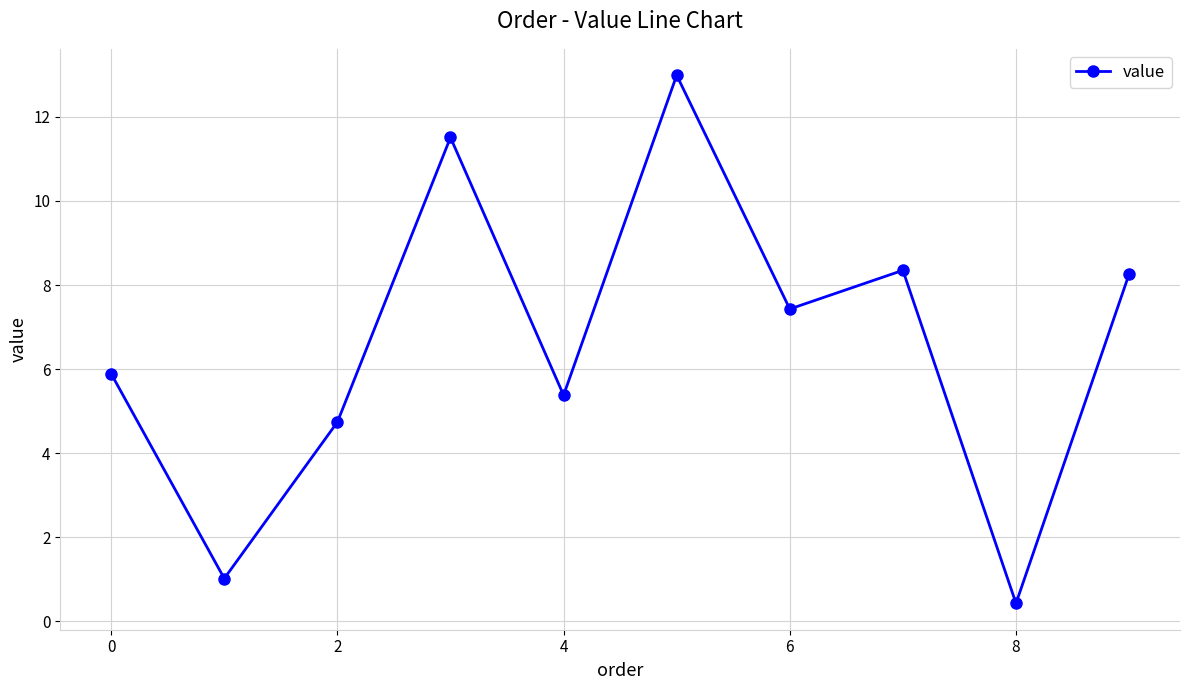

What is the maximum value shown in the chart?

13.0